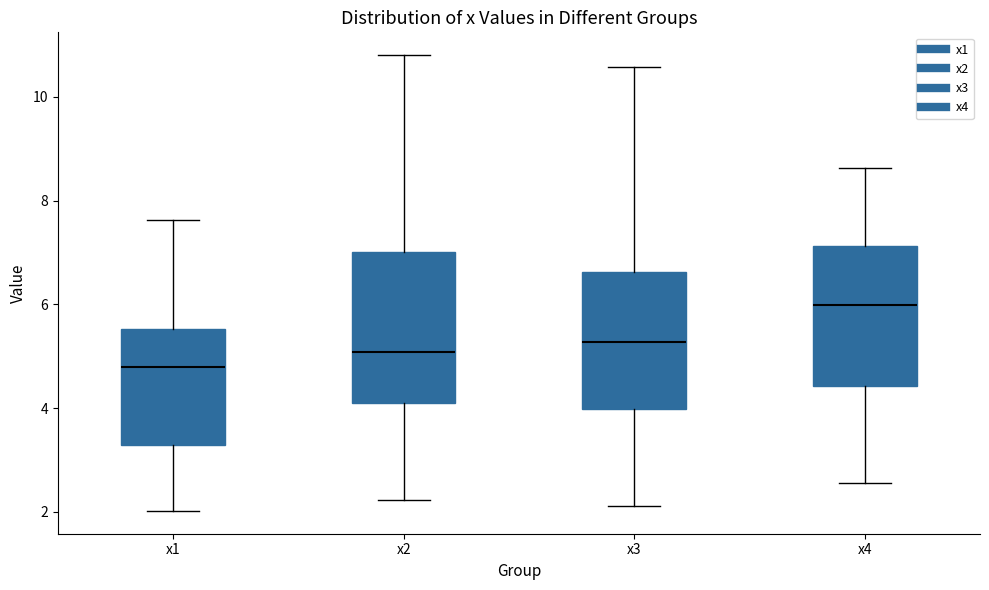

Reading left to right, transcribe this box plot: for each box, give where its median line is, the range the box spans, and where its two whiskers end, as read against the y-axis. The values are not printed on the chart, so give them approximately, as read against the axis.

x1: median 4.8, box 3.2 to 5.6, whiskers 2.0 to 7.6
x2: median 5.0, box 4.2 to 7.0, whiskers 2.2 to 10.8
x3: median 5.2, box 4.0 to 6.6, whiskers 2.2 to 10.6
x4: median 6.0, box 4.4 to 7.2, whiskers 2.6 to 8.6